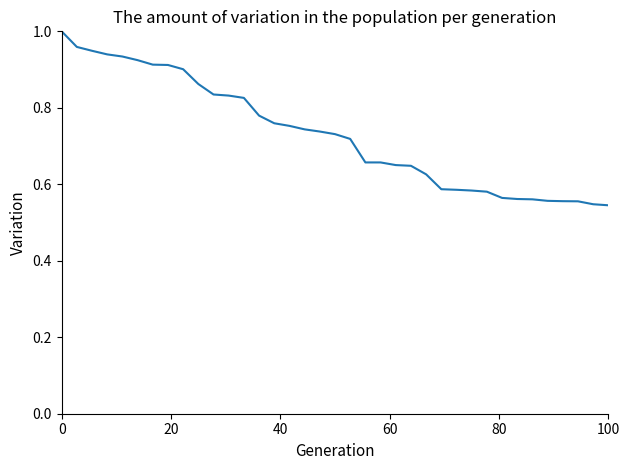

How many distinct data groups are displayed?

1